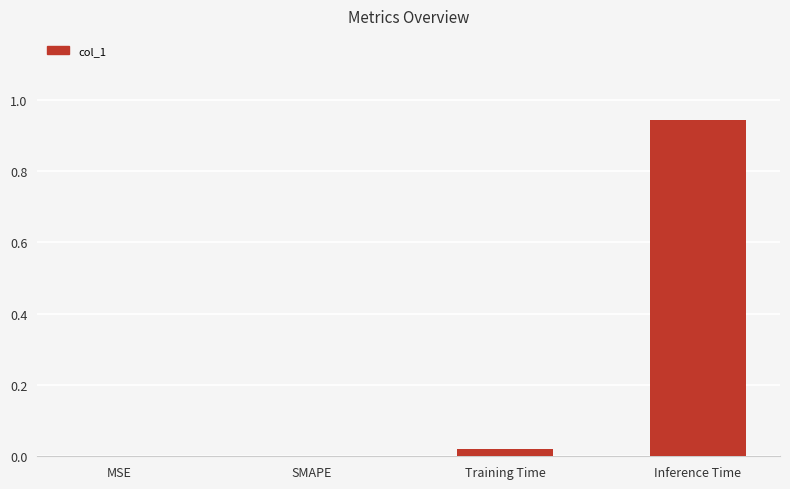

Between Inference Time and Training Time, which is larger?

Inference Time